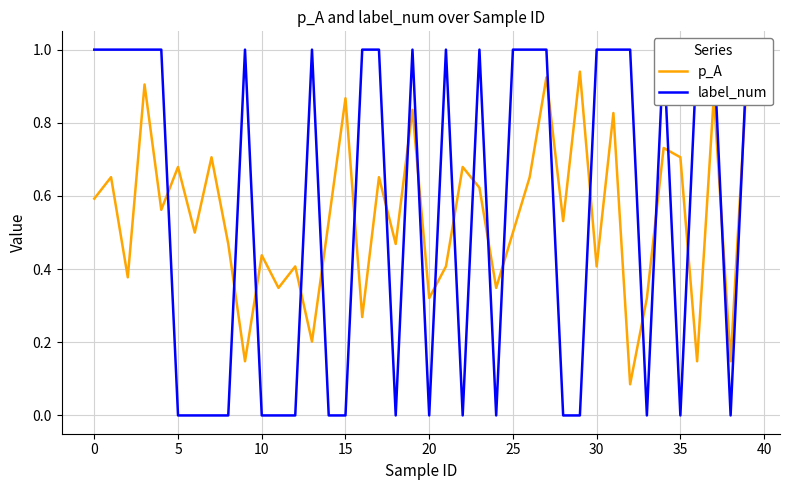

True or false: p_A has a value of 0.3 at 20.

True